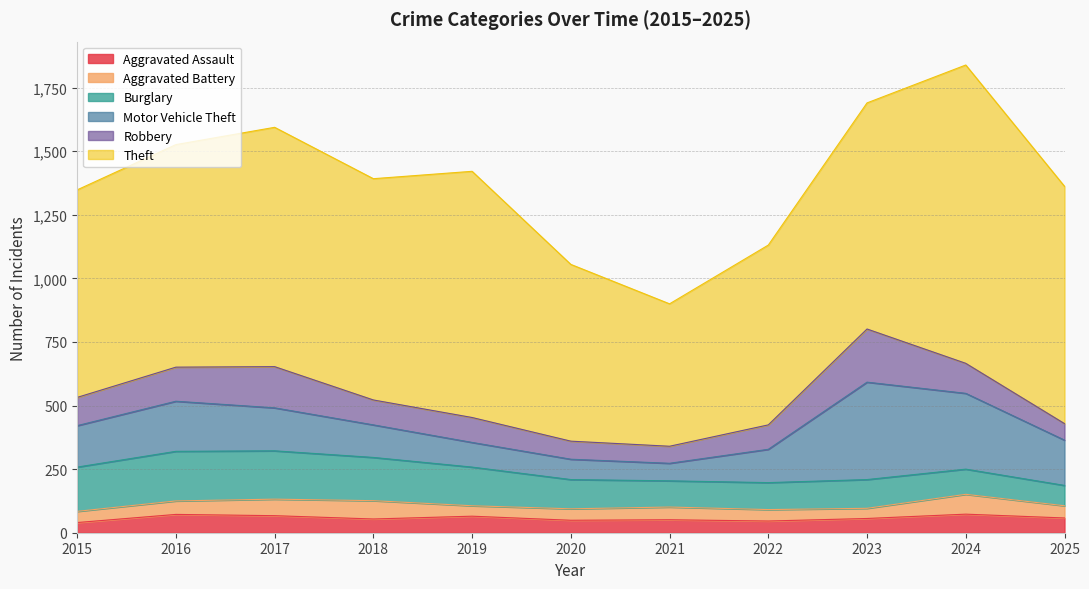

The value of Motor Vehicle Theft at 2015 is 163. True or false?

True